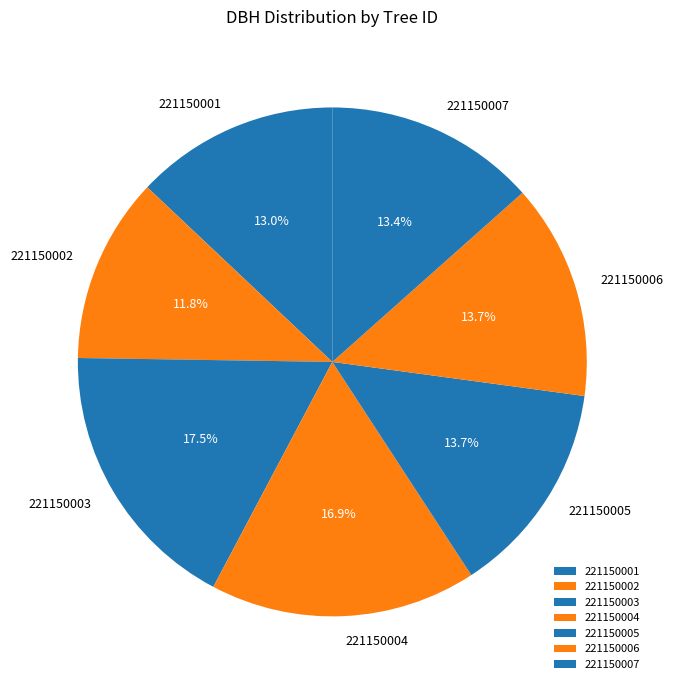

To the nearest percent, what portion does 221150006 represent?

14%